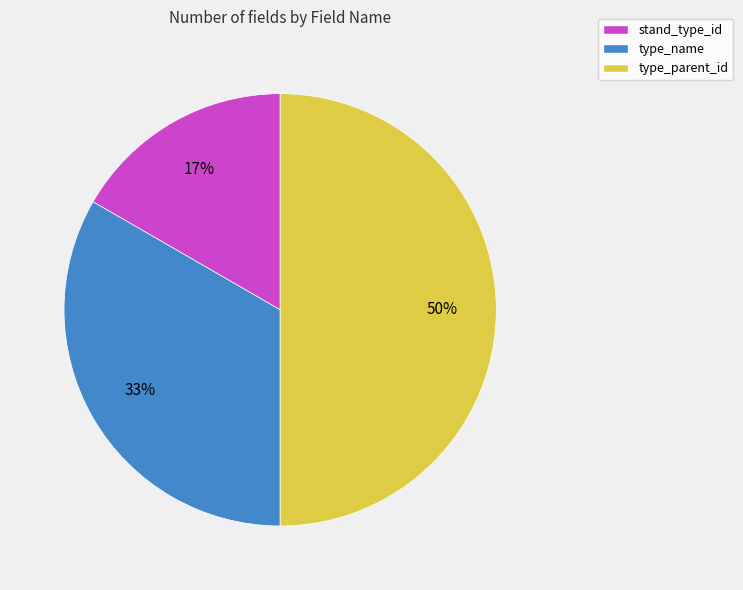

To the nearest percent, what percentage of the pie is type_name?

33%